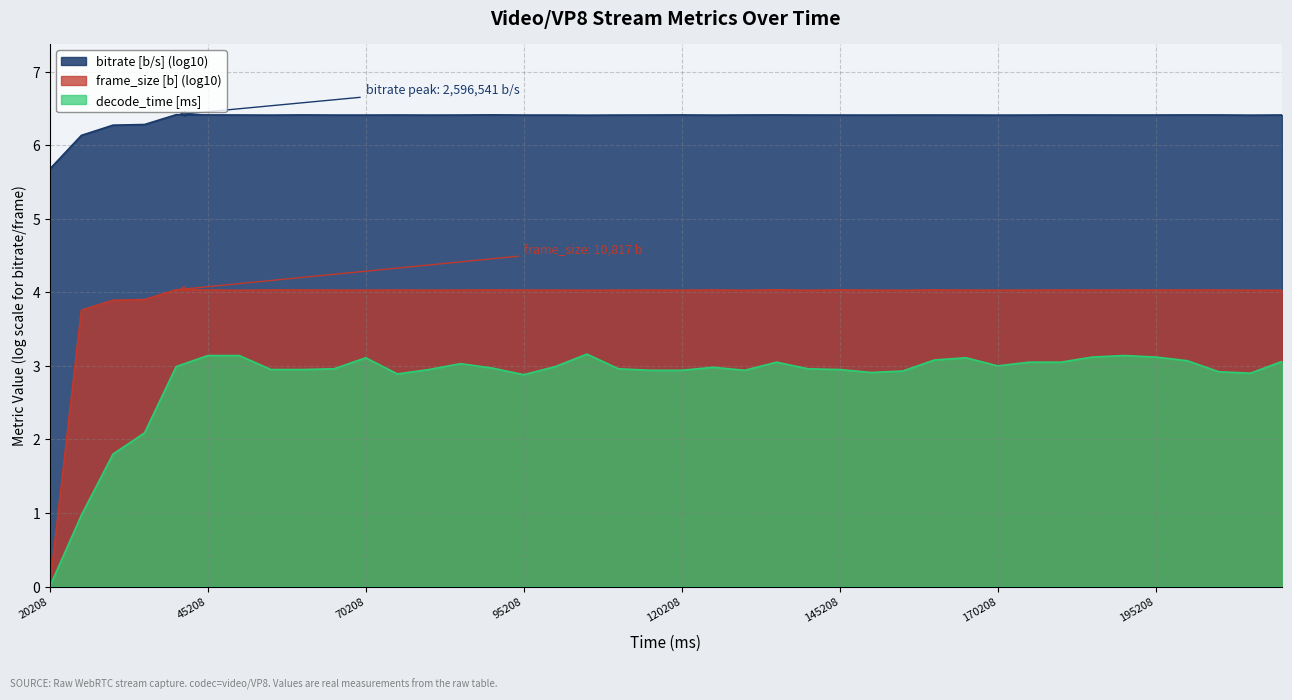

True or false: decode_time [ms] has a value of 1.8 at 70208.

False